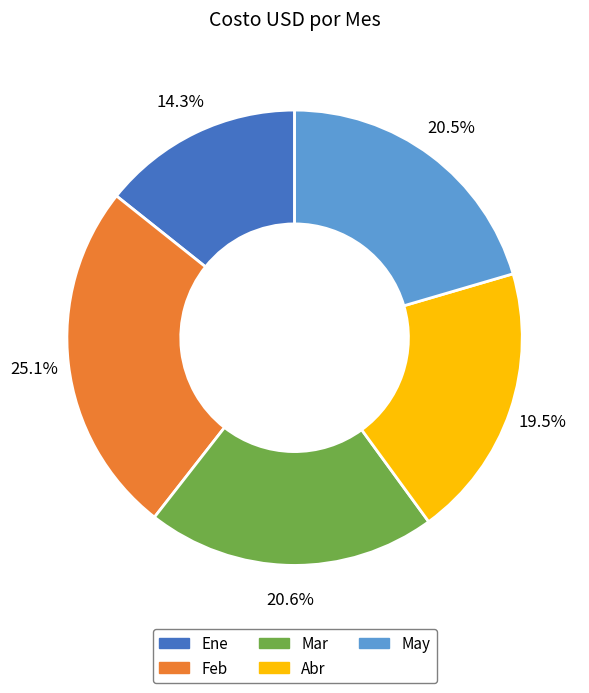

What is the ratio of the value at Ene to the value at Abr?

0.7